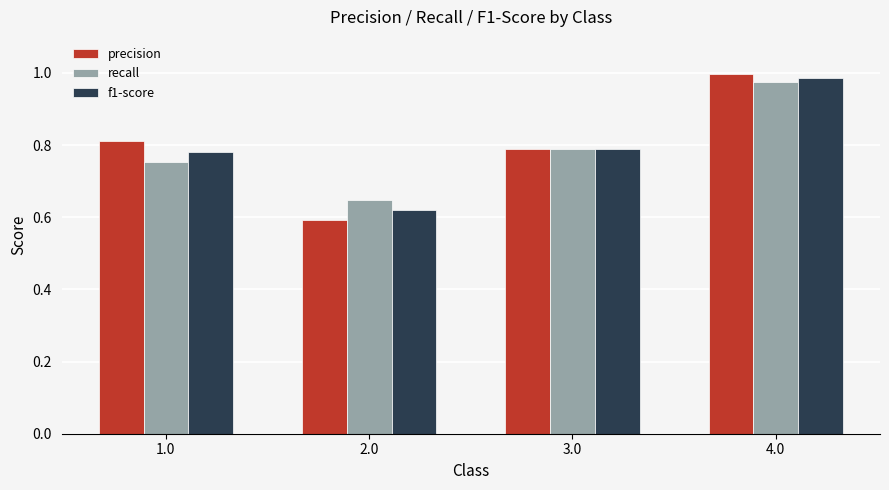

What is the sum of all f1-score values?

3.2